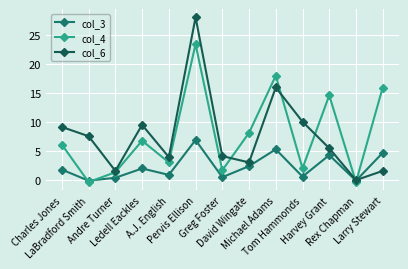

Rank the series by their maximum value, from lowest to highest.

col_3, col_4, col_6